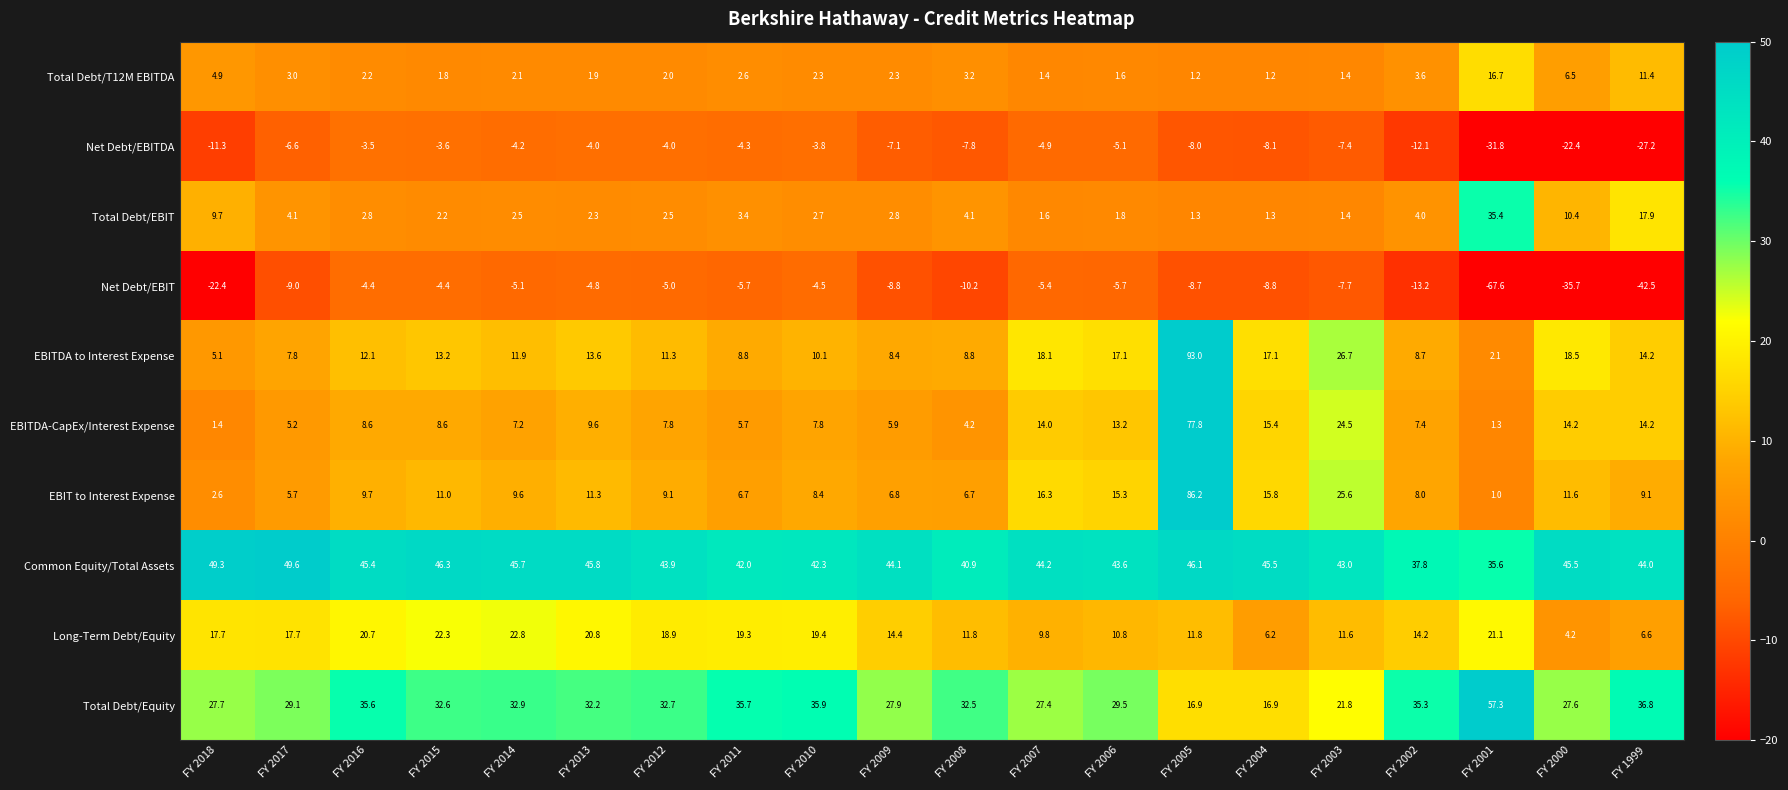

What is the average value of the Total Debt/EBIT series?

5.7